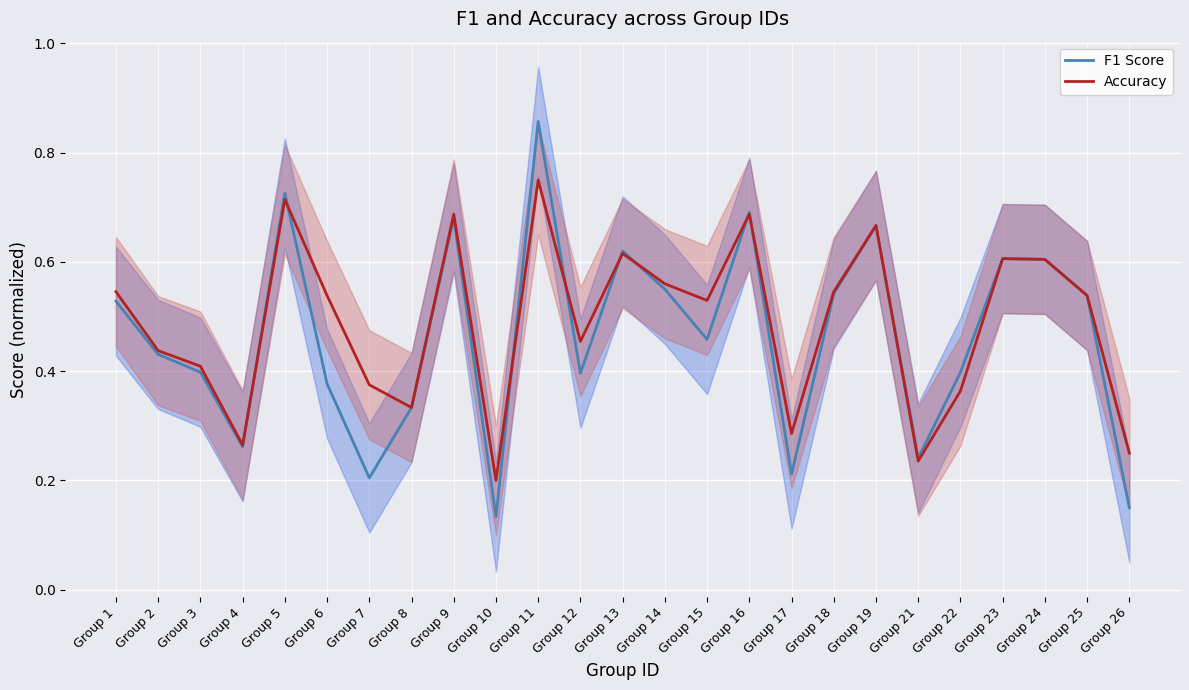

At which category does Accuracy reach its first local valley?

Group 4